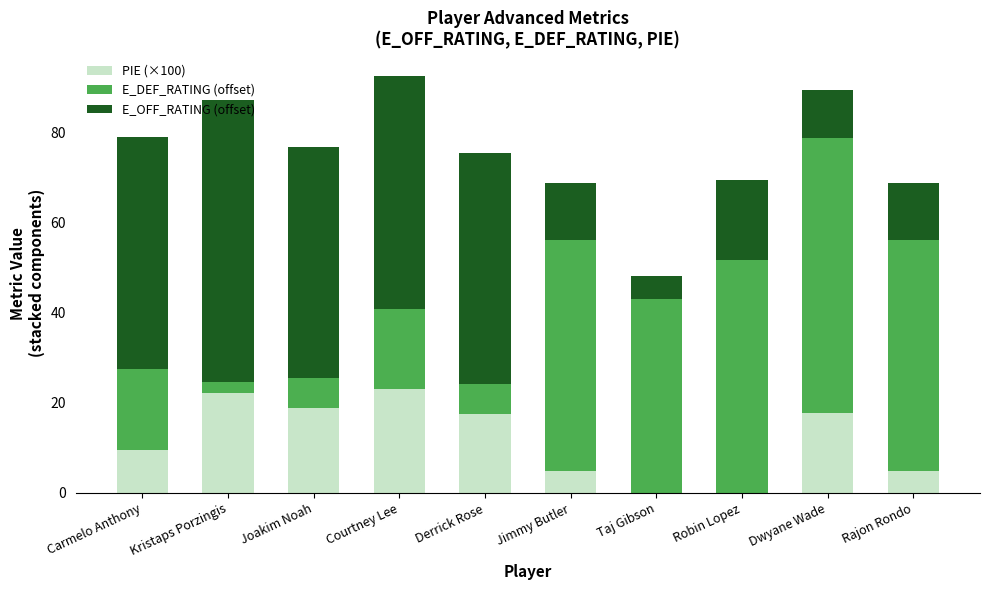

What is the difference between the PIE (×100) values at Courtney Lee and Jimmy Butler?

18.2